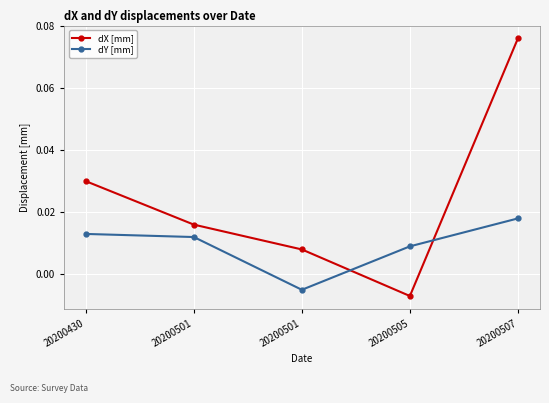

How many data points does each series have?

5